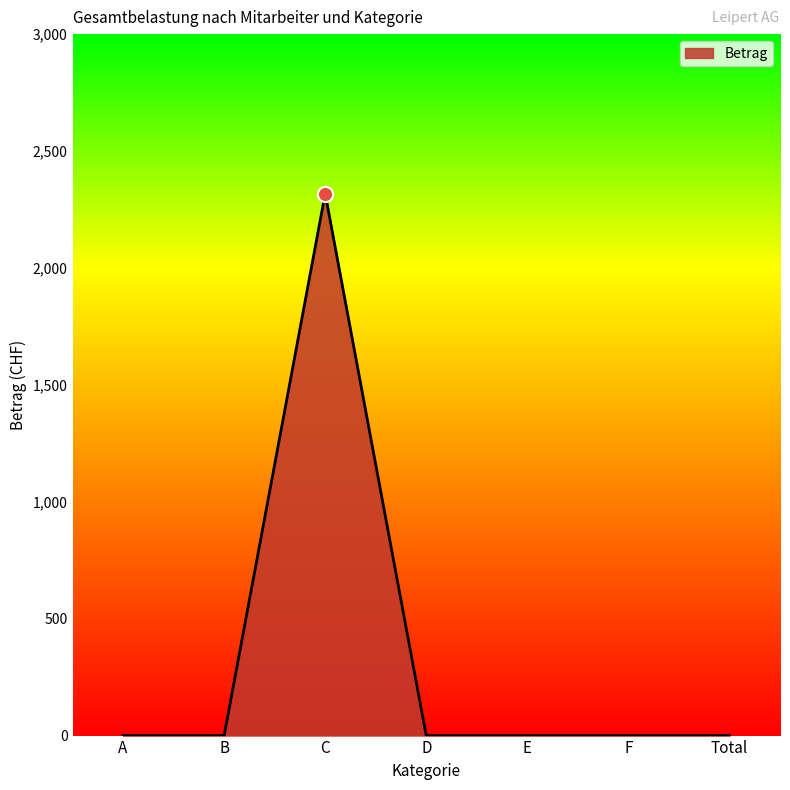

Between A and C, which is larger?

C